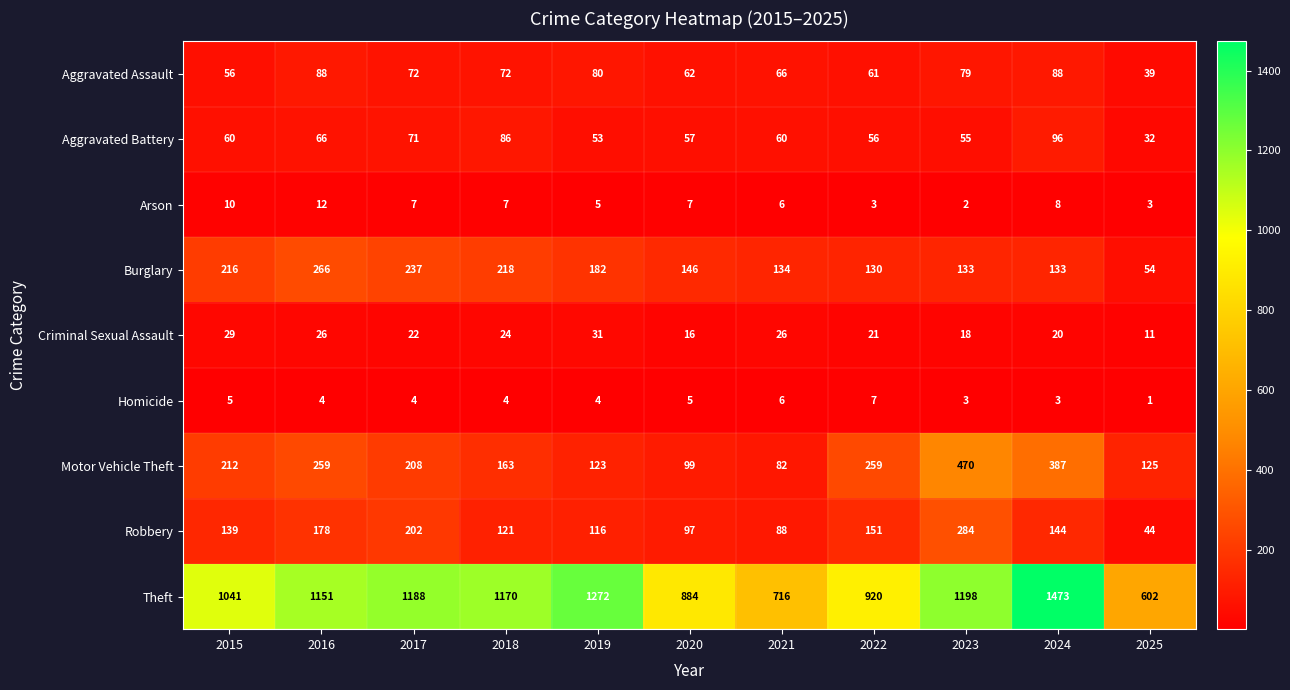

Which series has the largest range (max minus min)?

Theft